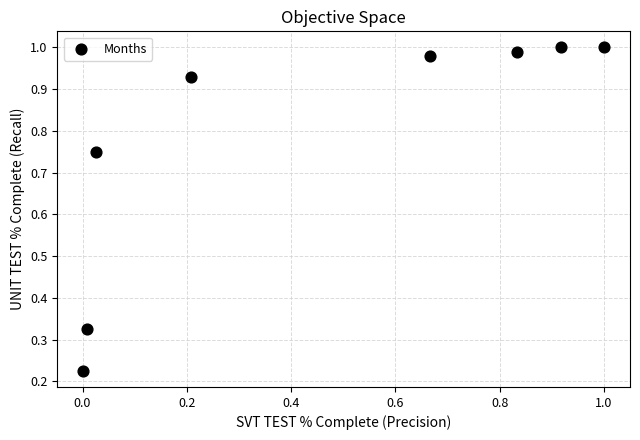

What is the average X value?

0.5